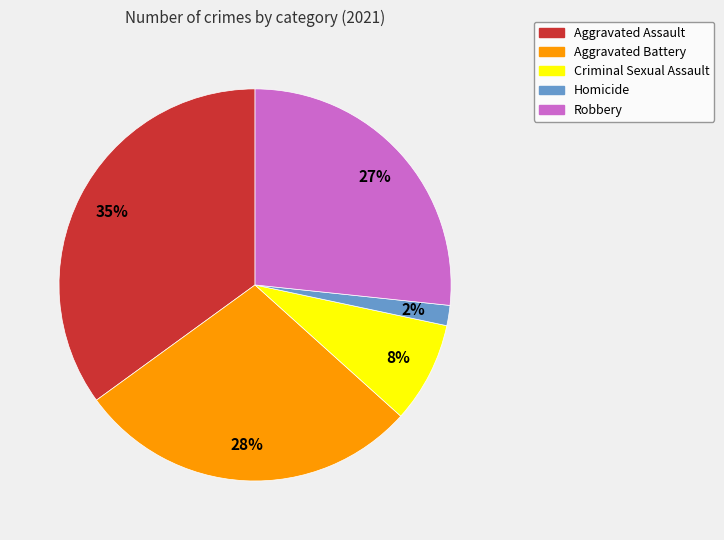

Count the number of slices in the pie.

5